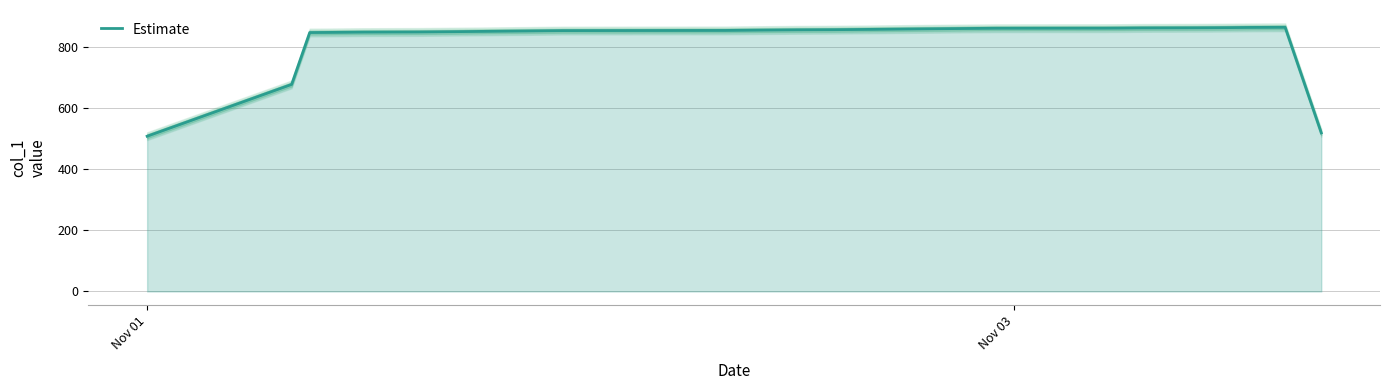

What is the minimum value for Estimate?

509.0